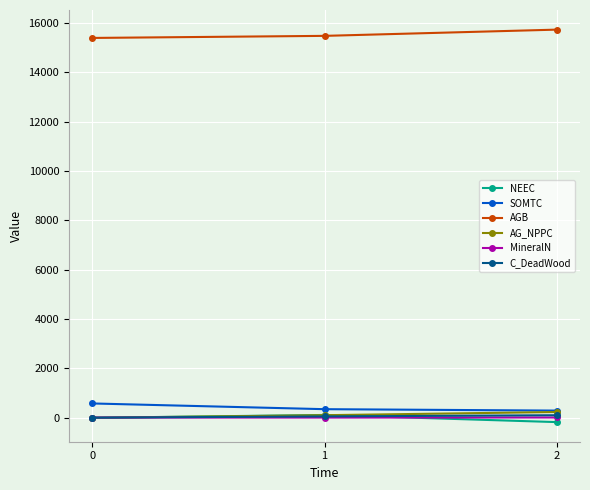

Does the chart have visible grid lines?

Yes